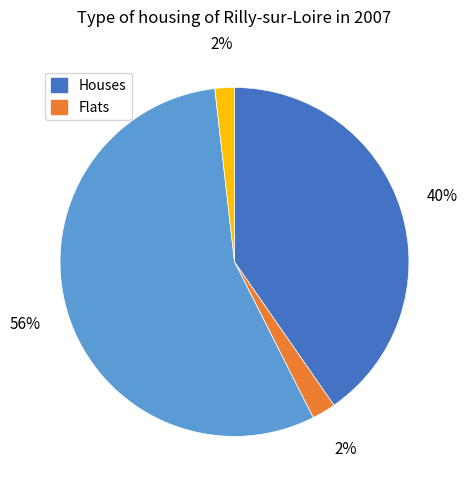

Does any single category account for the majority?

Yes